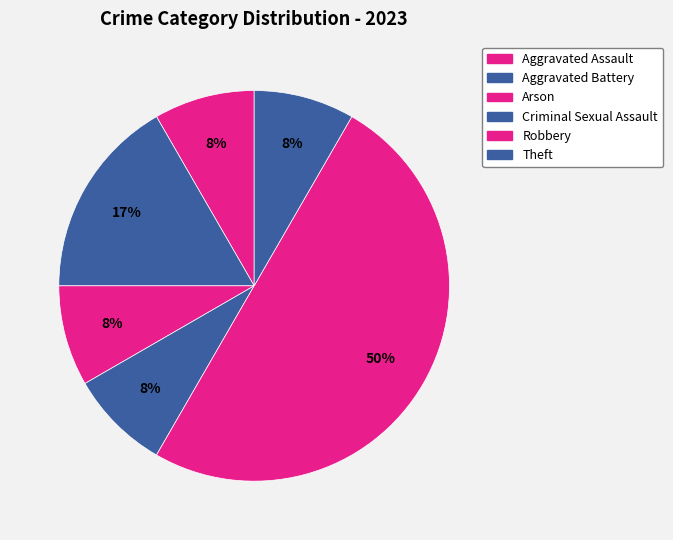

What is the largest slice in the pie chart?

Robbery